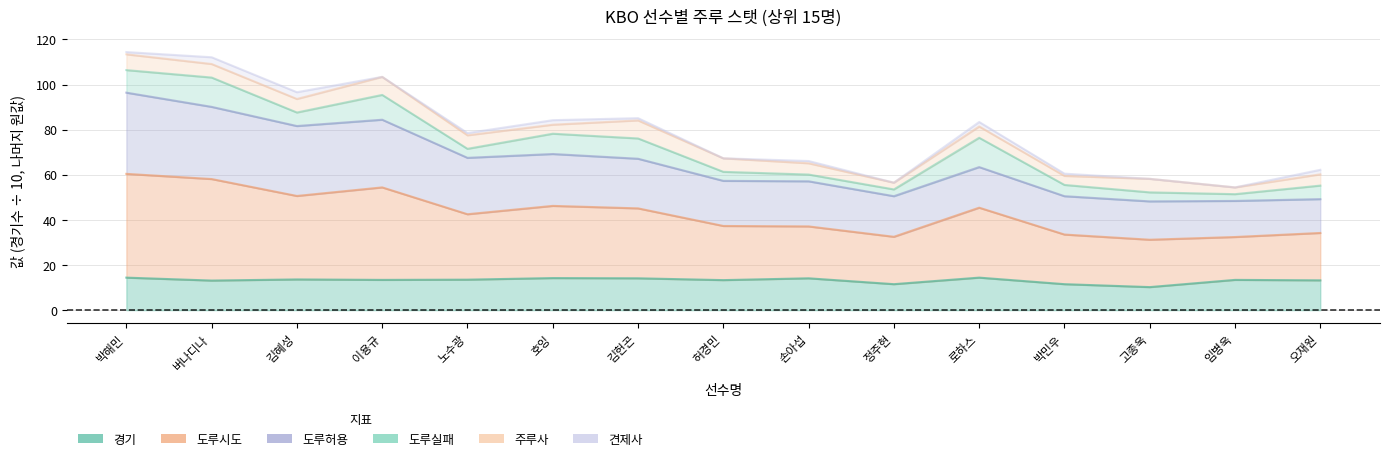

What is the greatest value displayed?

114.4